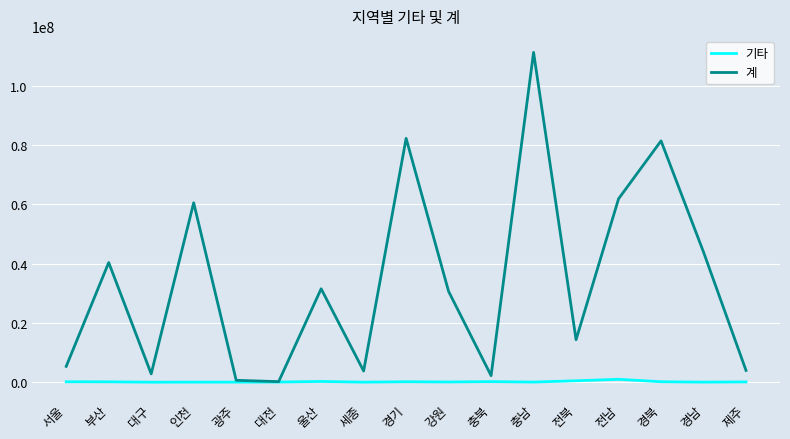

What is the sum of the 계 values at 서울 and 경북?

86725561